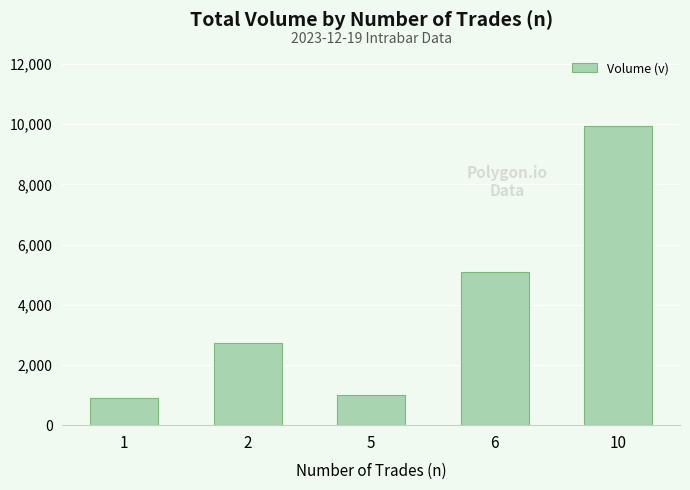

List the labels in order of value, largest first.

10, 6, 2, 5, 1